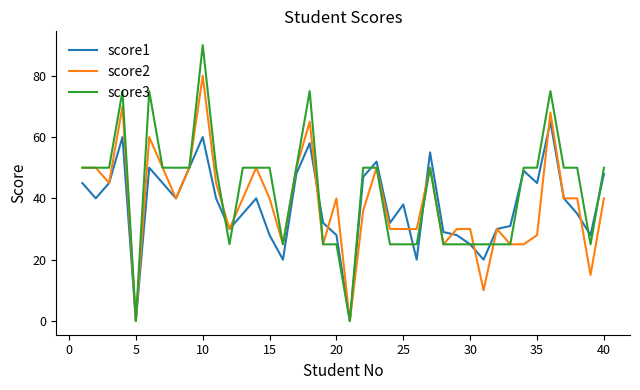

What is the maximum value shown in the chart?

90